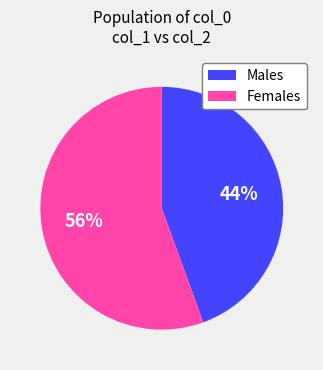

The Females slice represents 69% of the pie. True or false?

False